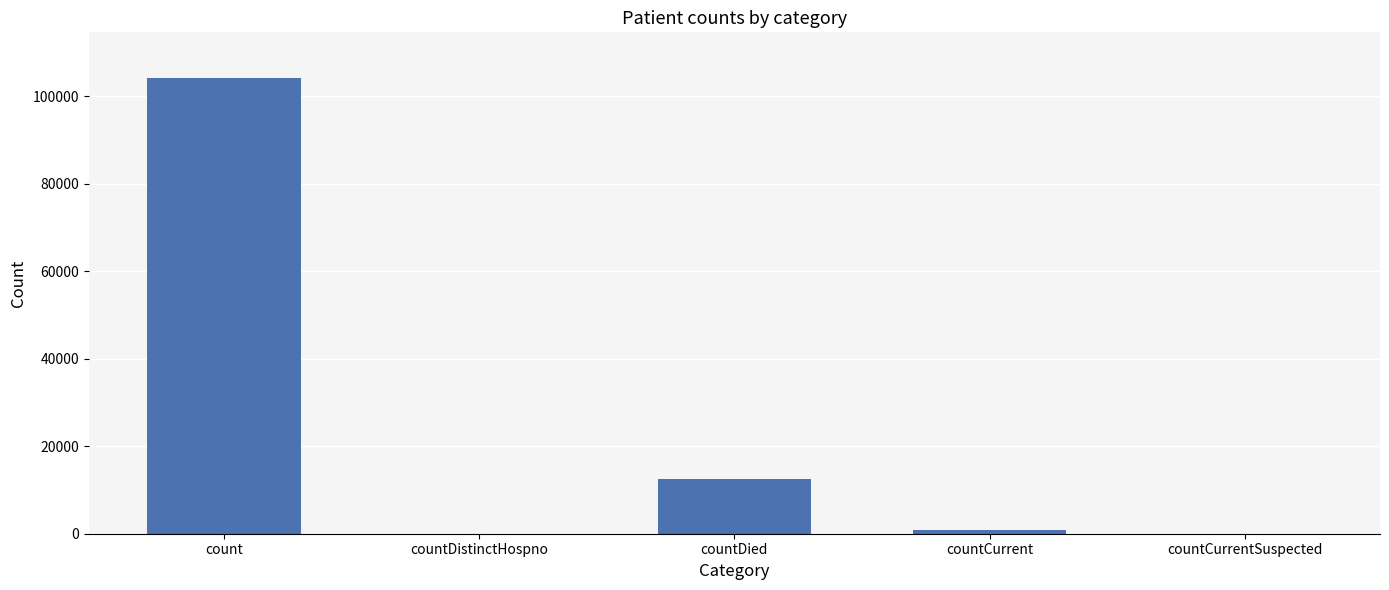

Count the number of data series in this chart.

1